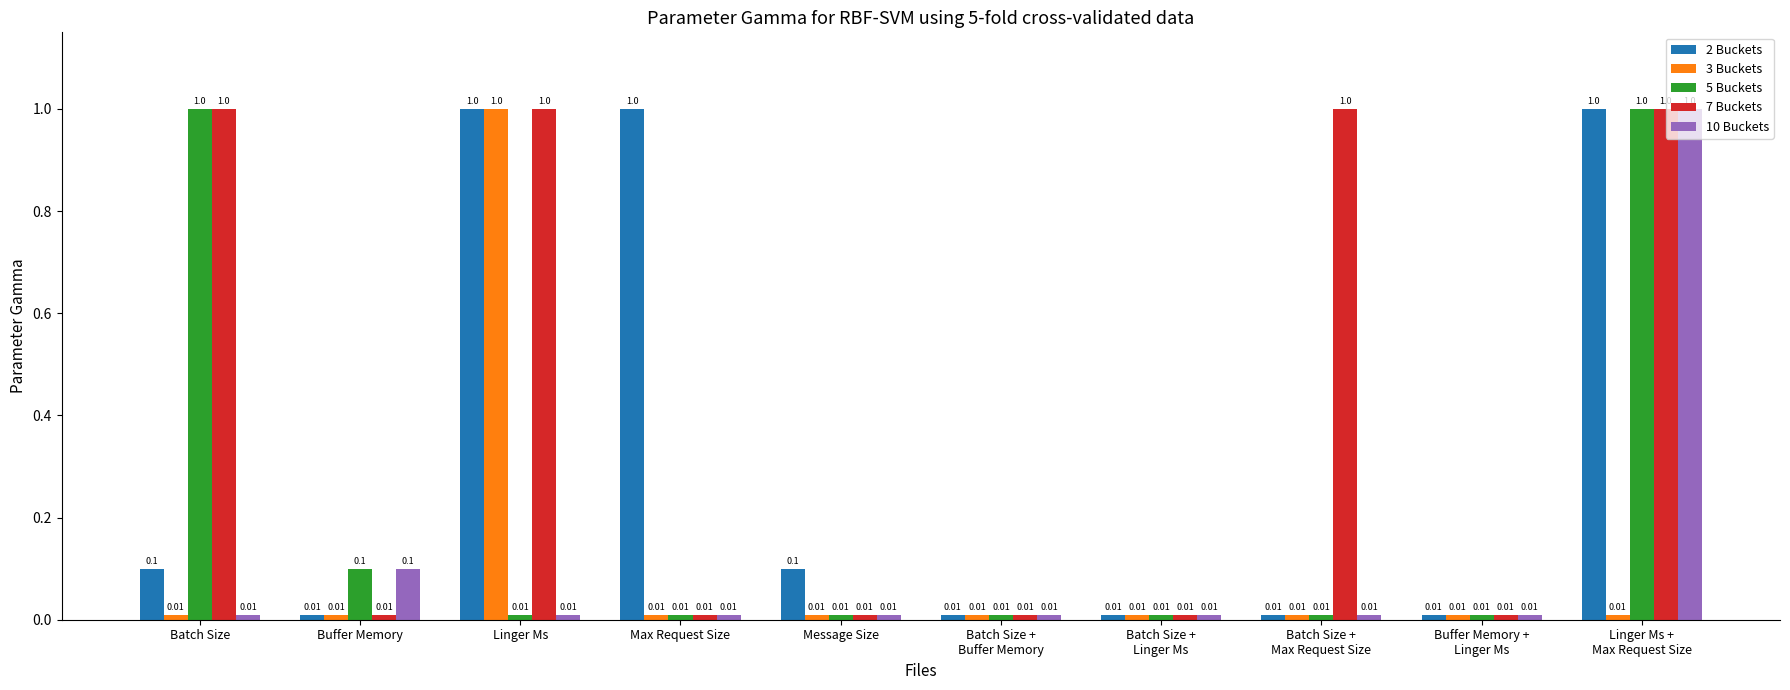

Is the value of 7 Buckets at Buffer Memory greater than the value of 5 Buckets at Batch Size?

No